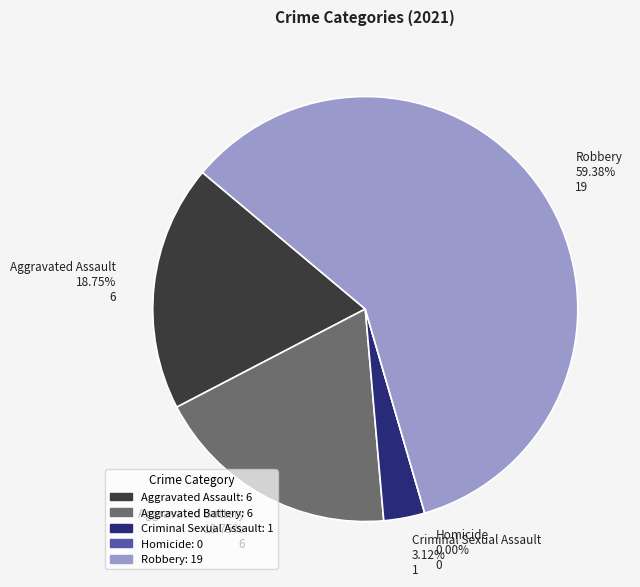

Which has a higher value, Criminal Sexual Assault or Robbery?

Robbery